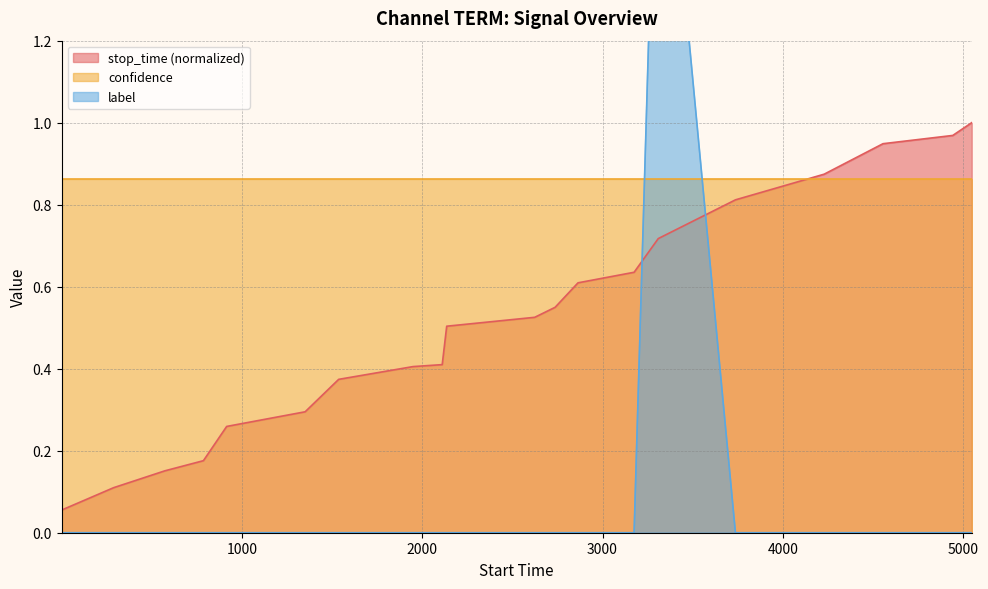

True or false: label has more than 1 interior local peaks.

False